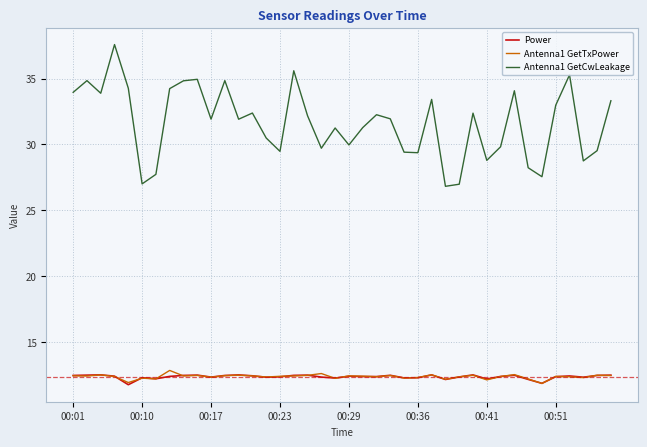

What is the minimum value shown in the chart?

11.7